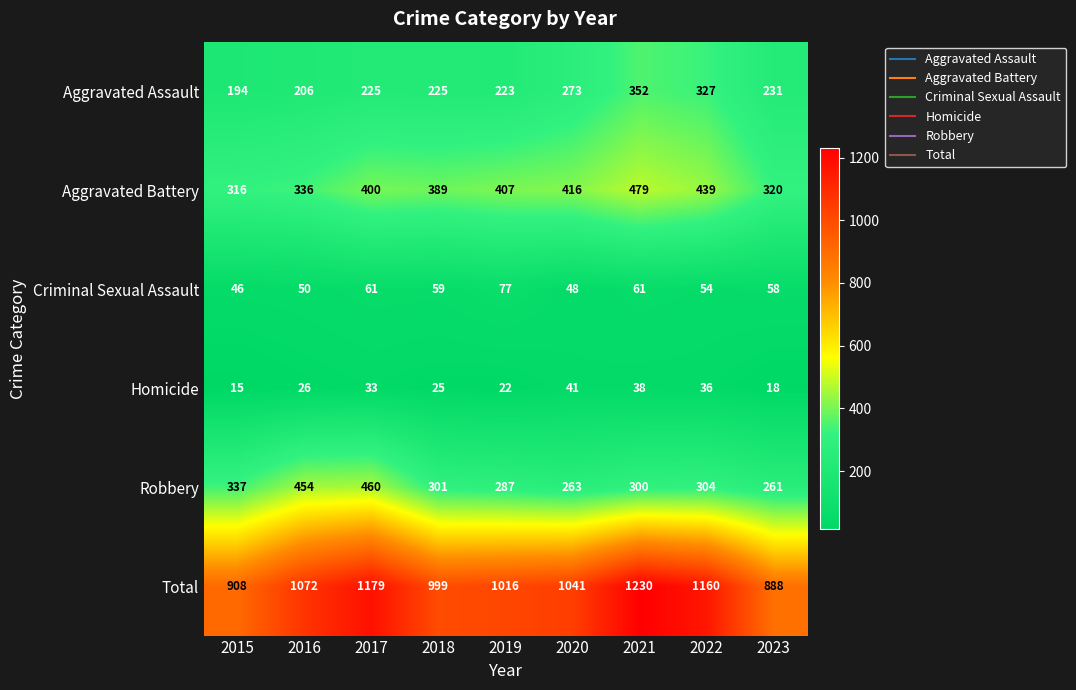

List the series in order of their peak value, lowest first.

Homicide, Criminal Sexual Assault, Aggravated Assault, Robbery, Aggravated Battery, Total